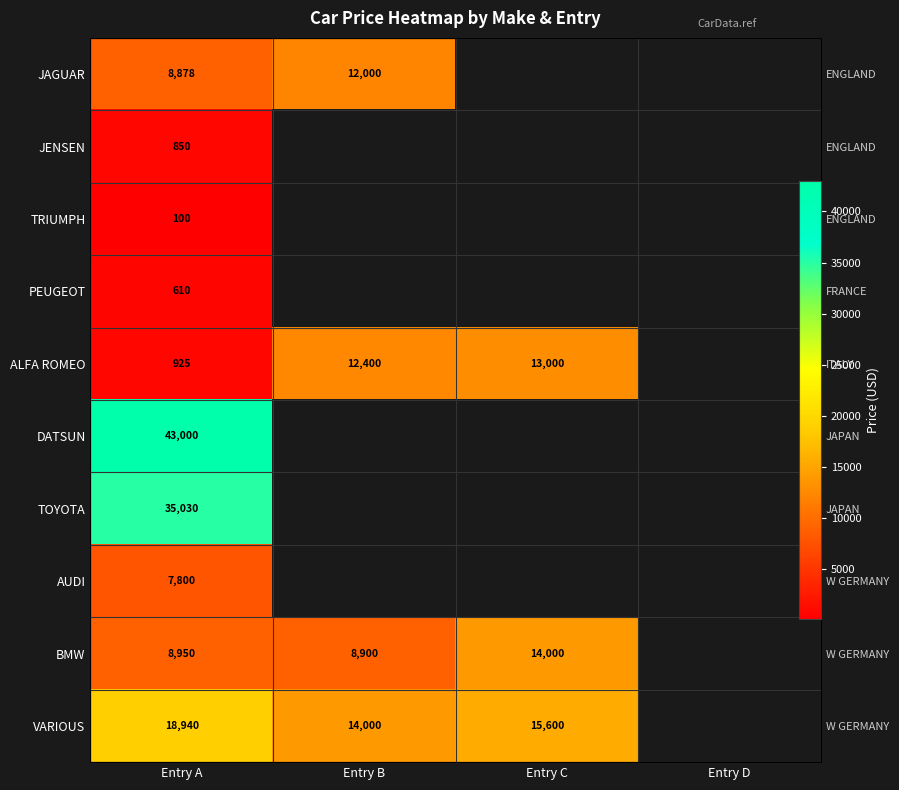

The value of BMW at Entry C is 14000.0. True or false?

True